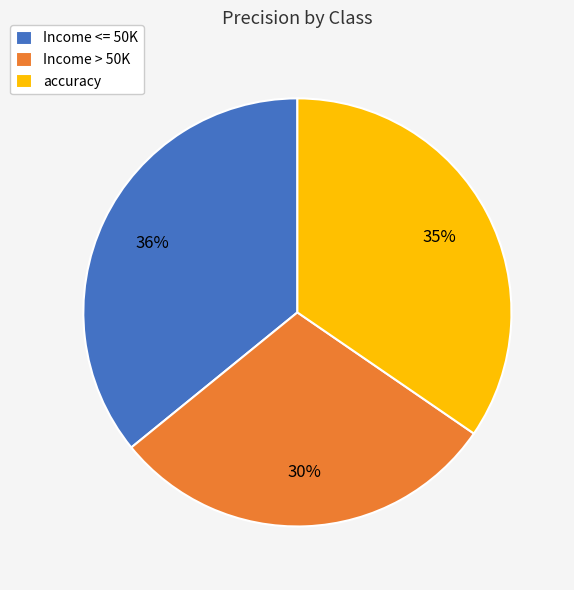

Which slice is the smallest?

Income > 50K